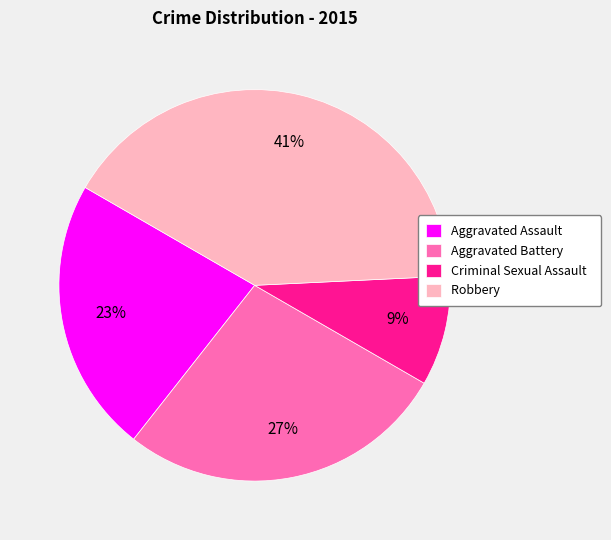

Which slice is the smallest?

Criminal Sexual Assault